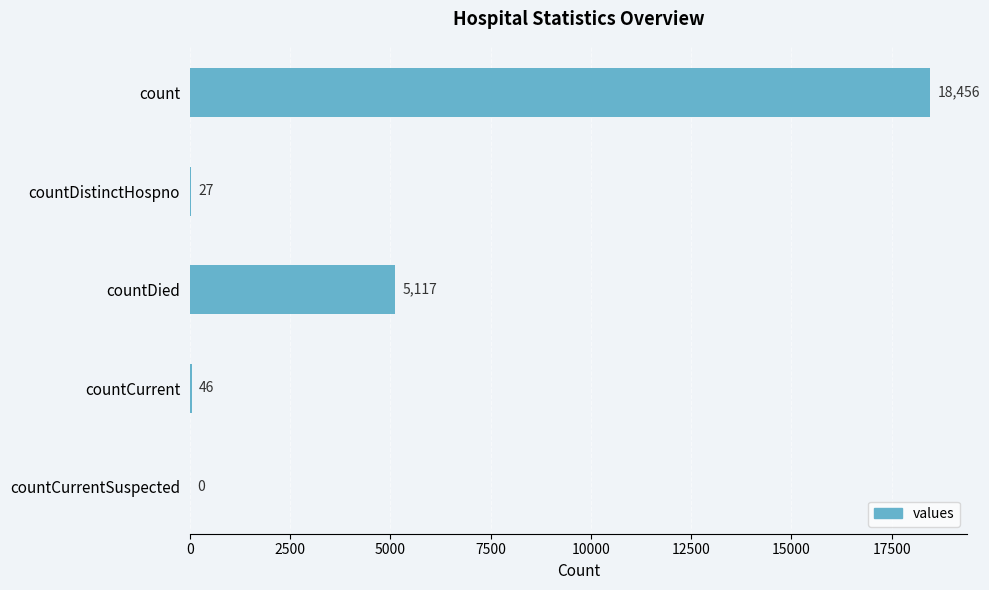

What is the greatest value displayed?

18456